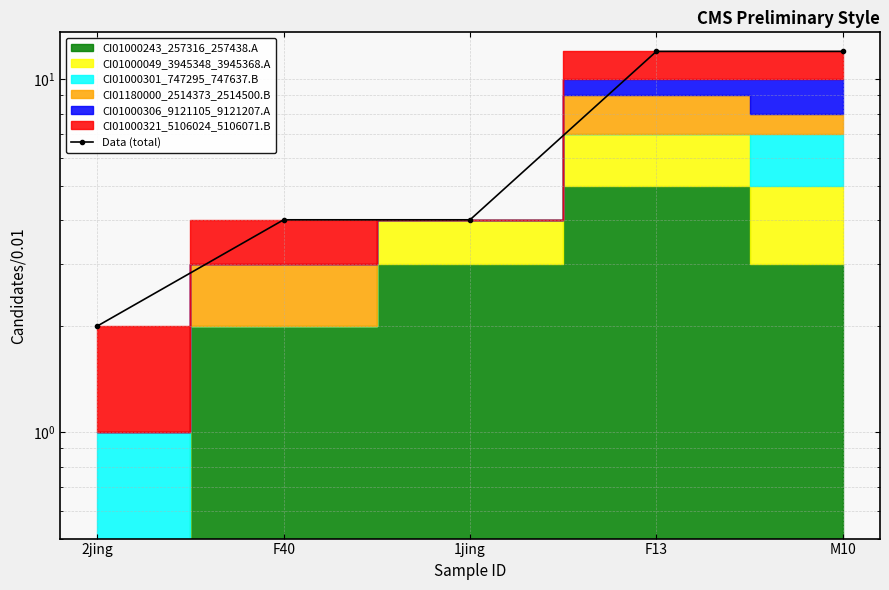

Is it true that the value at F40 is 1?

False